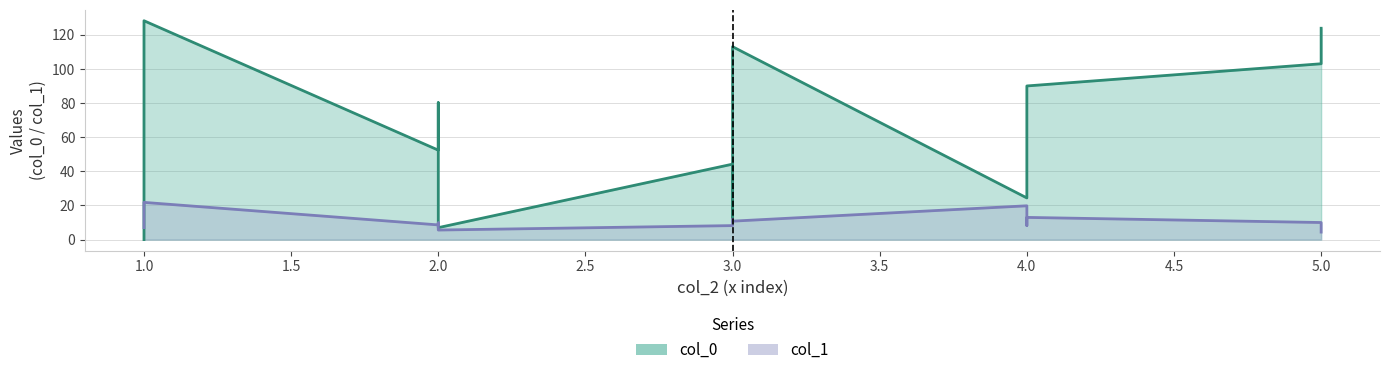

Where is the first local minimum for col_1?

2